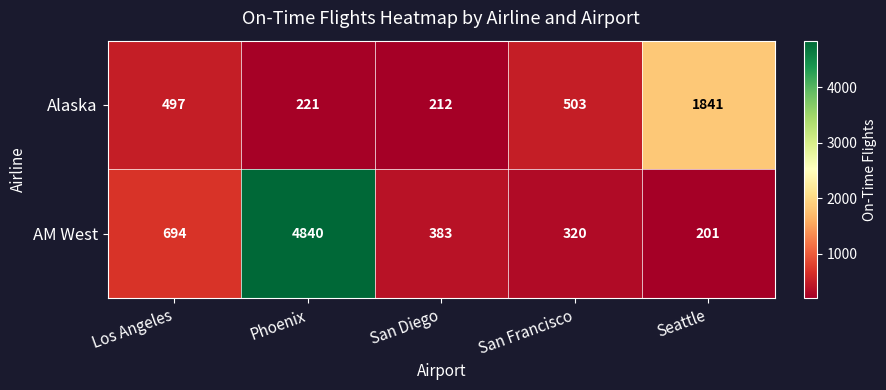

At San Diego, list the series in order from smallest to largest.

Alaska, AM West